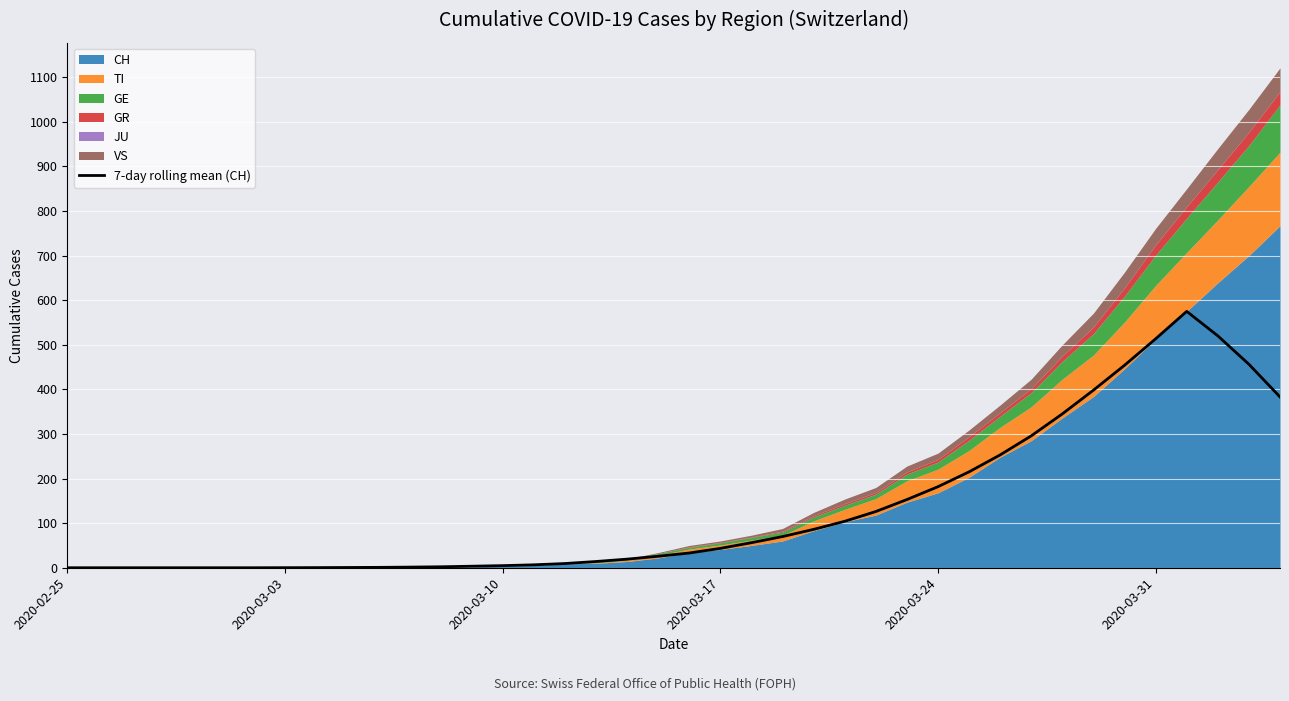

What is the value of the 22nd point from the left?

43.4